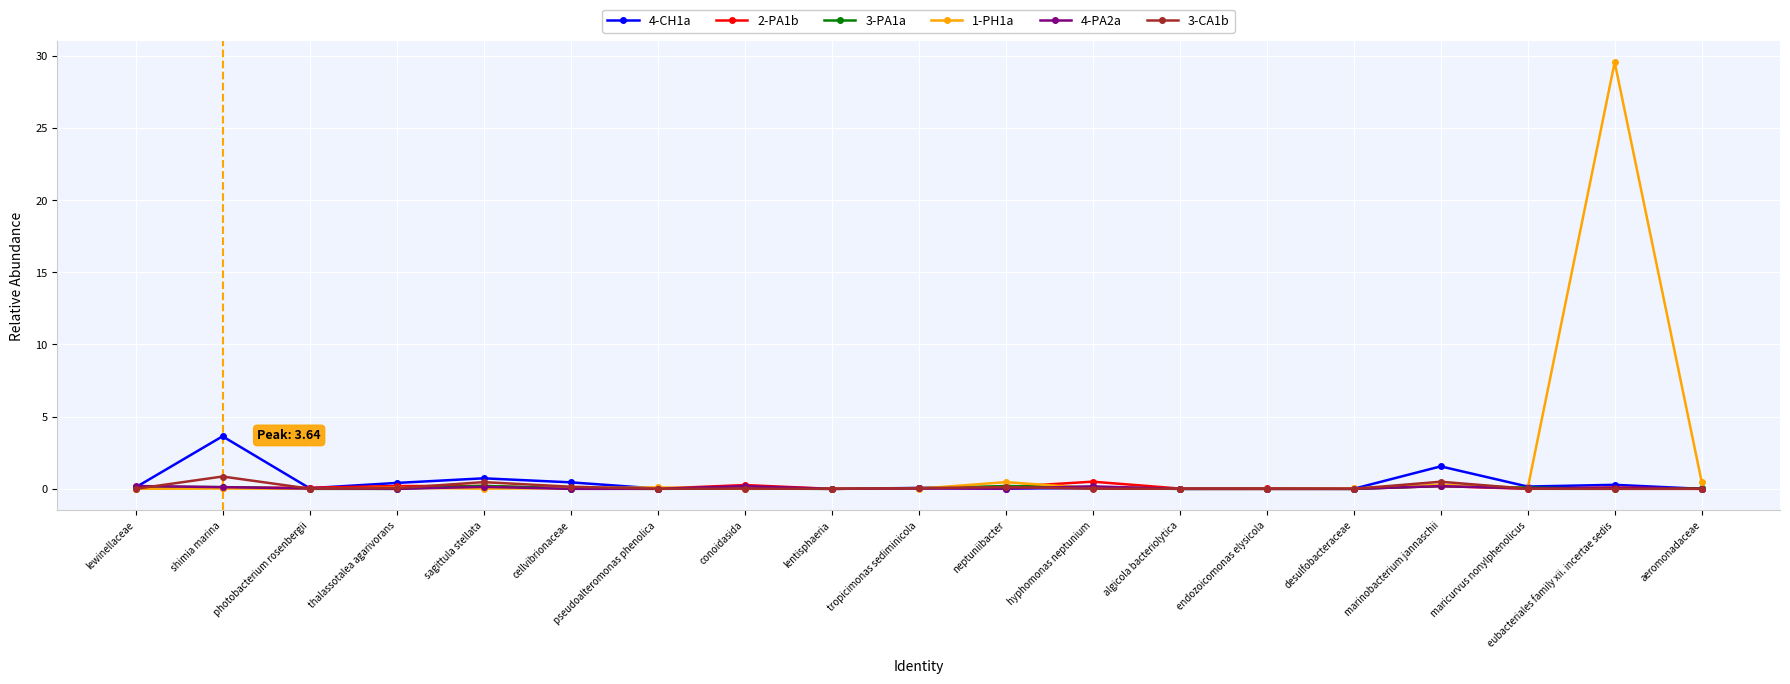

Which series has the largest range (max minus min)?

1-PH1a